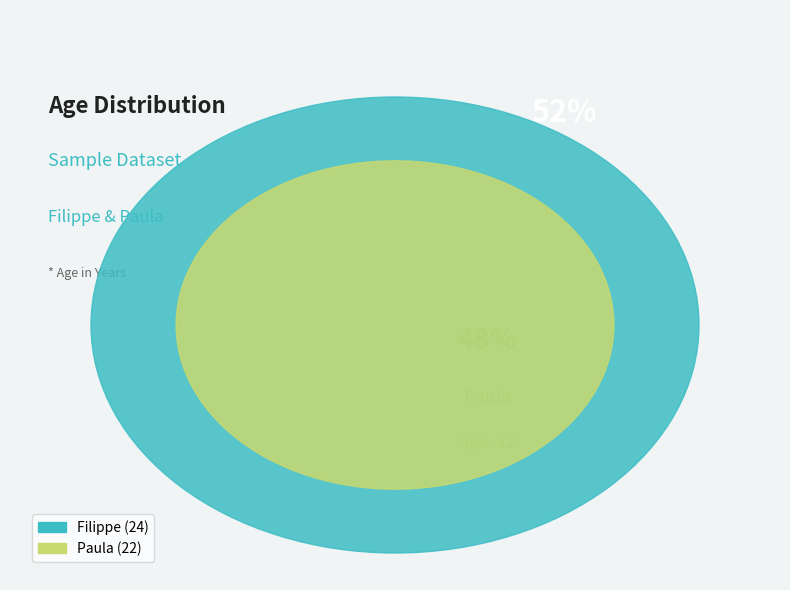

Which slice represents more than half of the pie?

Filippe